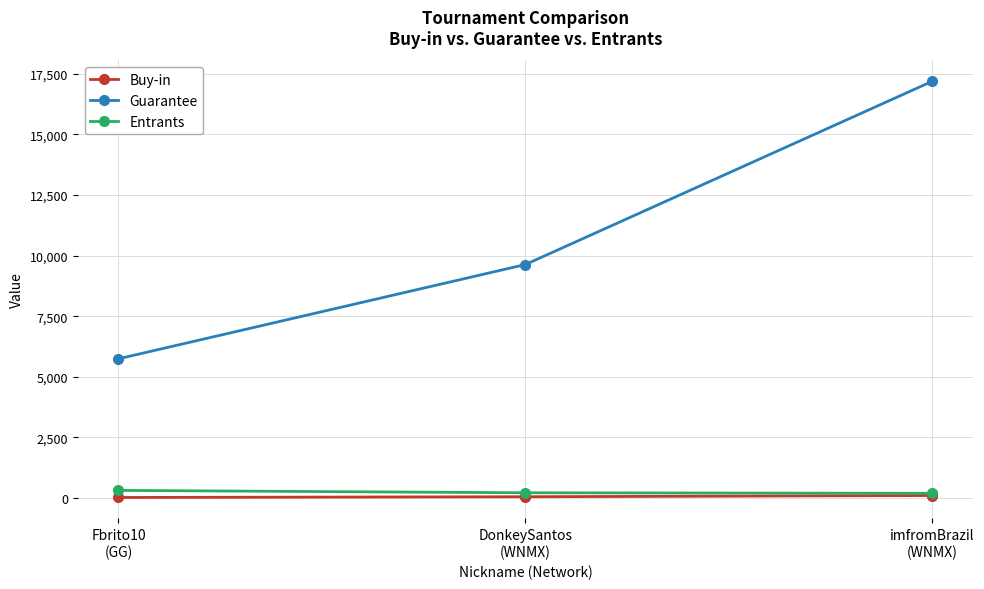

What is the maximum value shown in the chart?

17190